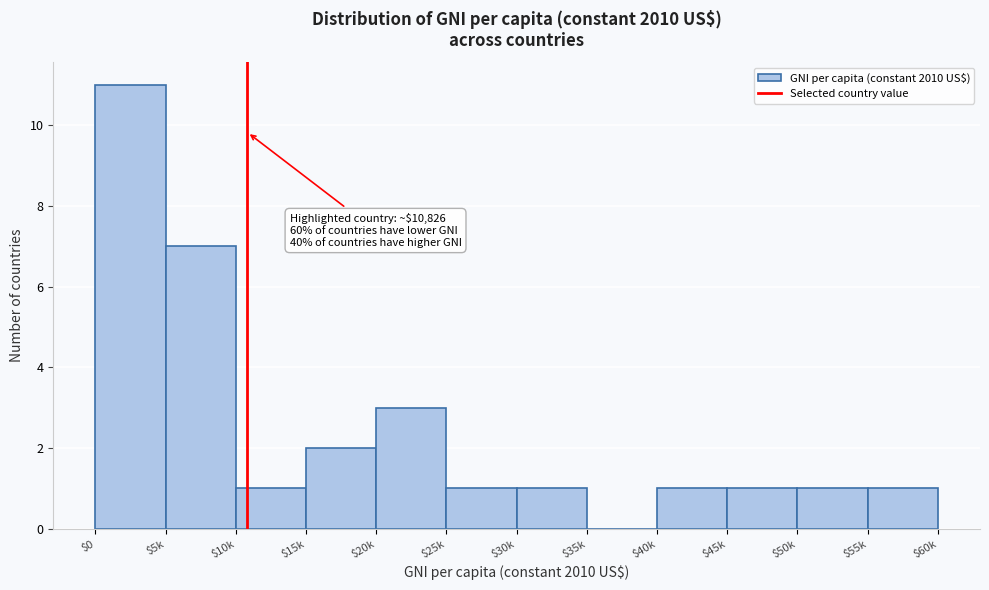

Read the value at $20k.

3